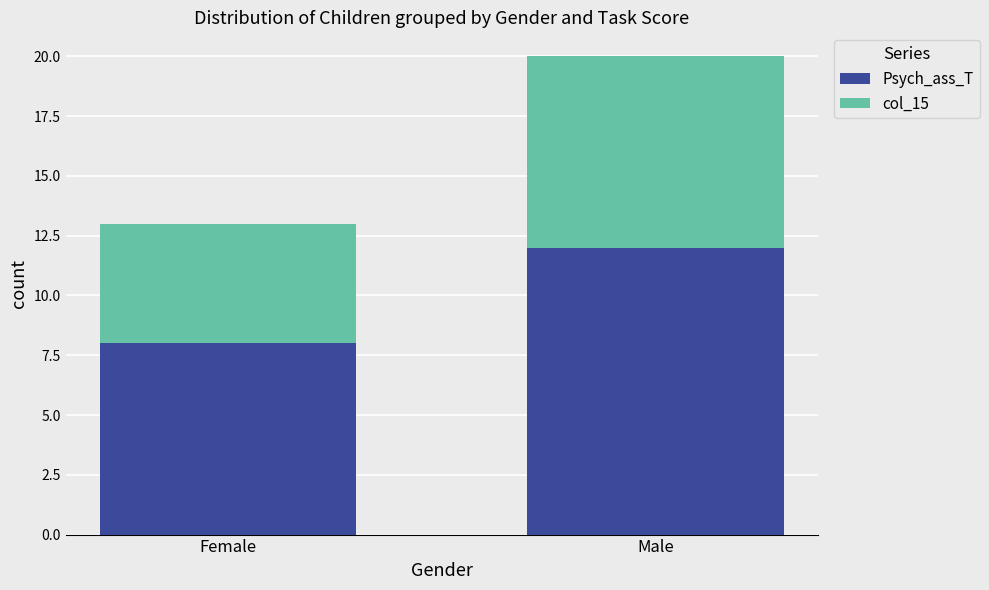

Does the chart contain any negative values?

No